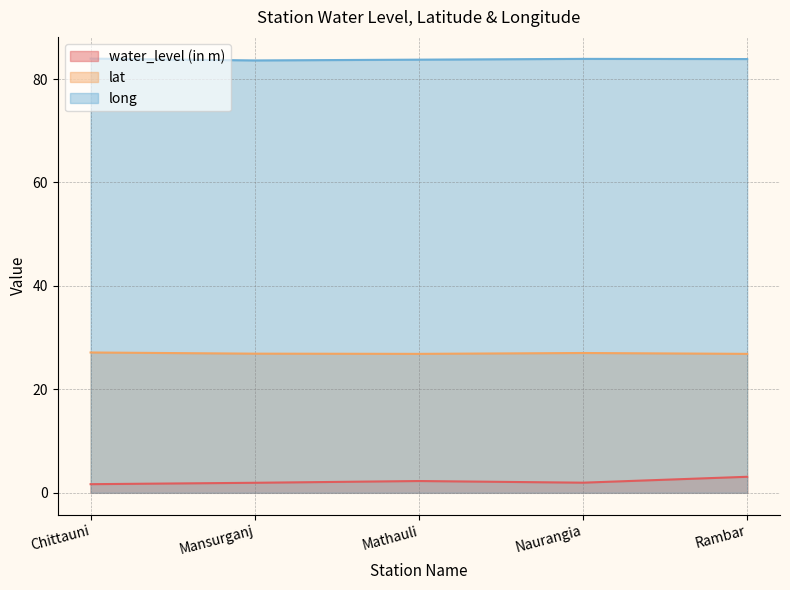

At how many categories does at least one series exceed 69?

5